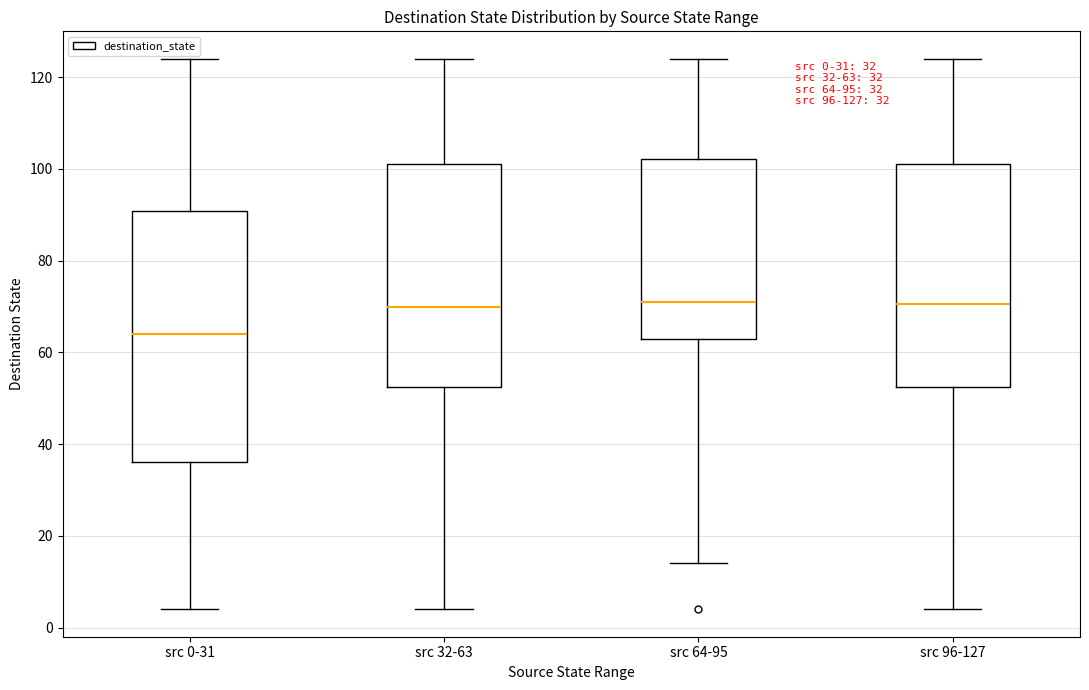

Comparing the boxes themselves (not the whiskers), which one is the tallest?

src 0-31